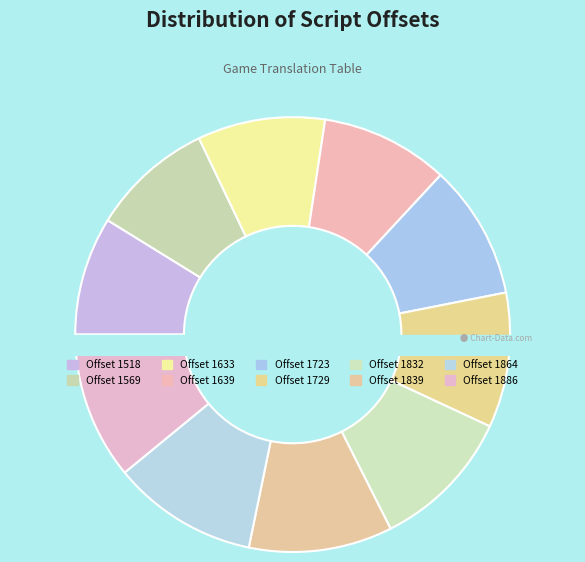

What percentage is the Offset 1886 slice, to the nearest percent?

11%